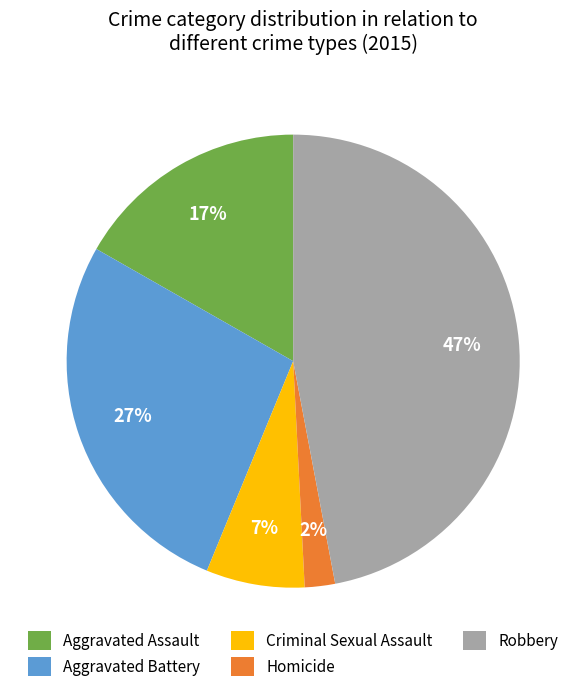

To the nearest percent, what is the difference between the Homicide and Aggravated Assault slice percentages?

15%